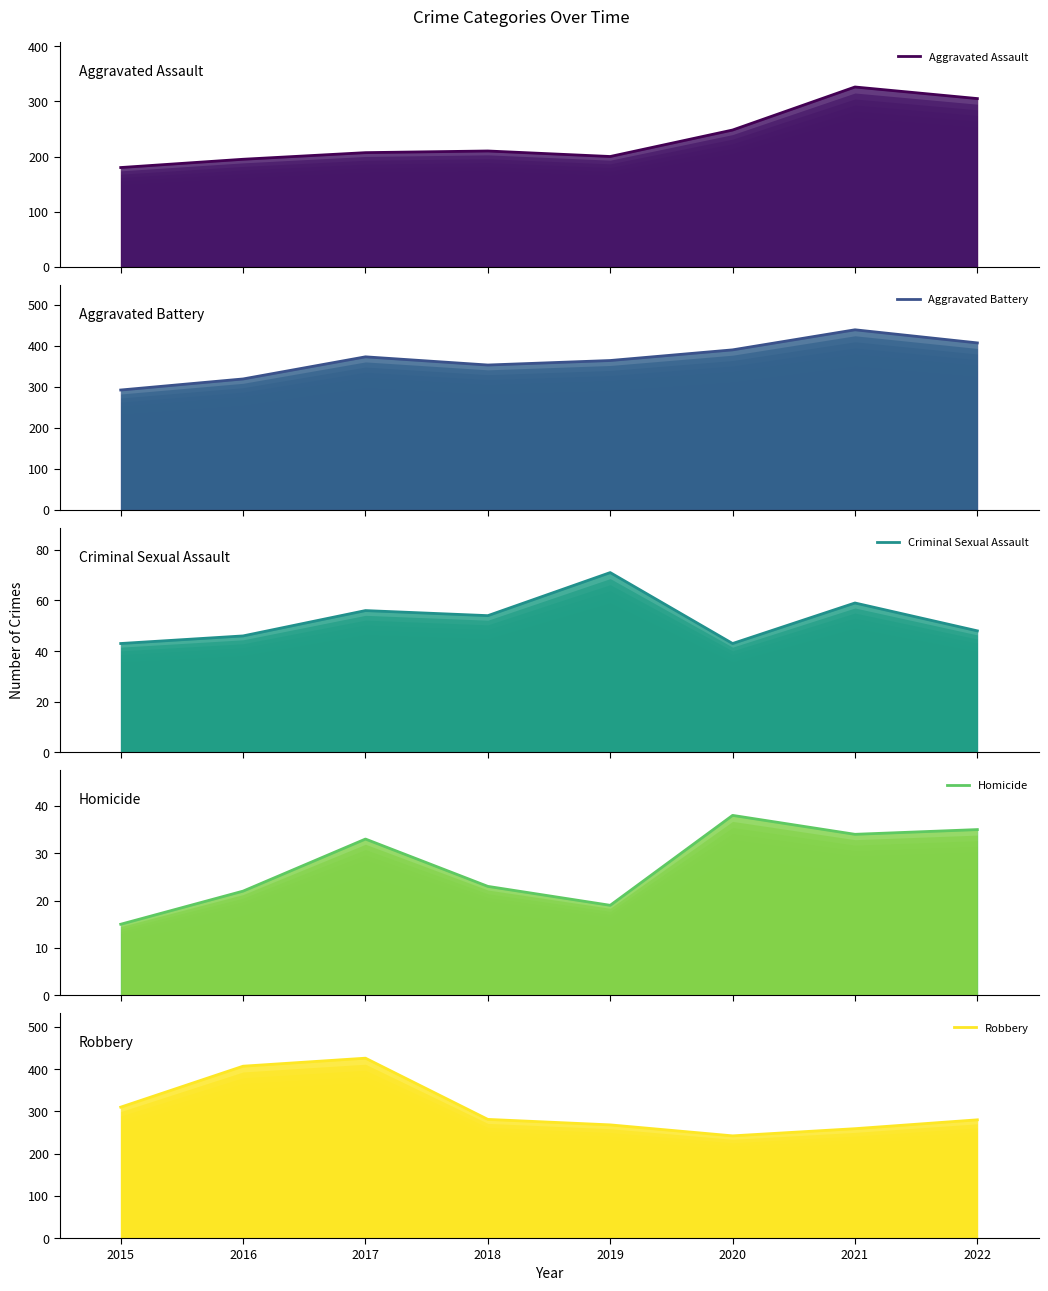

True or false: Homicide and Criminal Sexual Assault cross at least once.

False